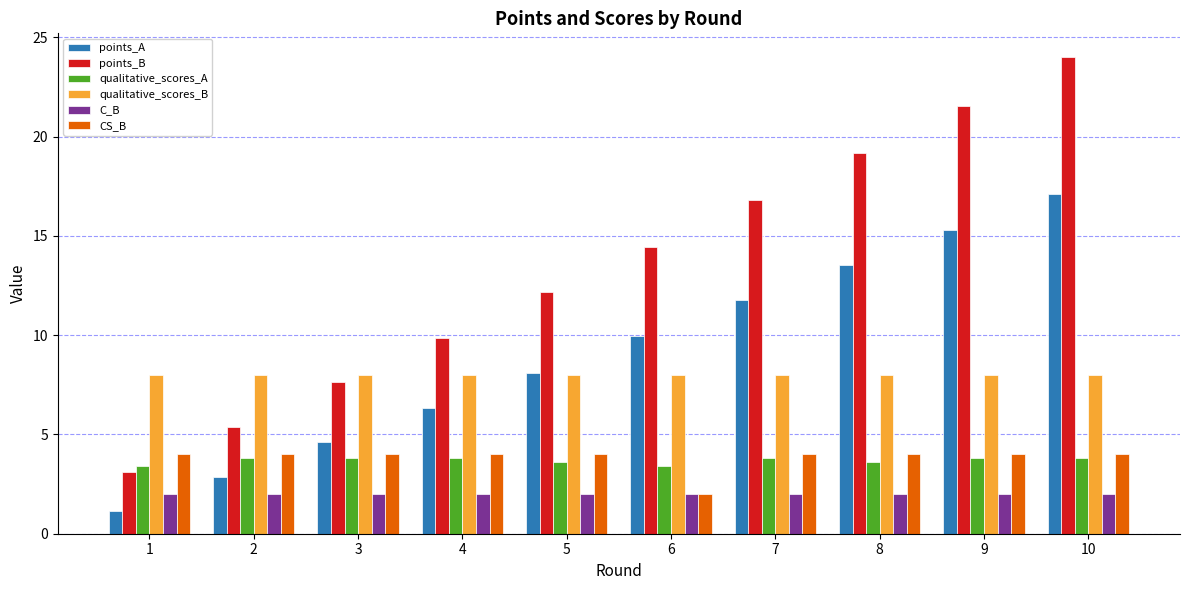

True or false: qualitative_scores_A has a value of 3.8 at 2.

True